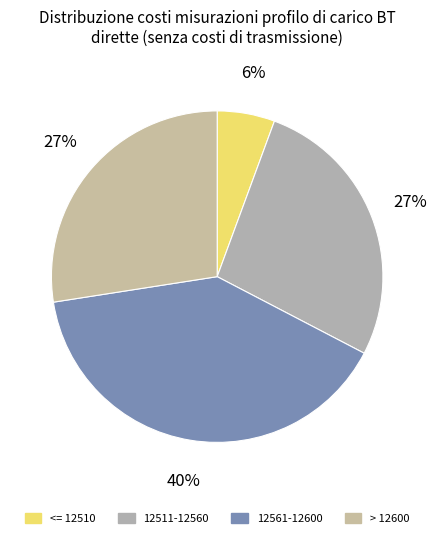

Is there a majority slice in this chart?

No